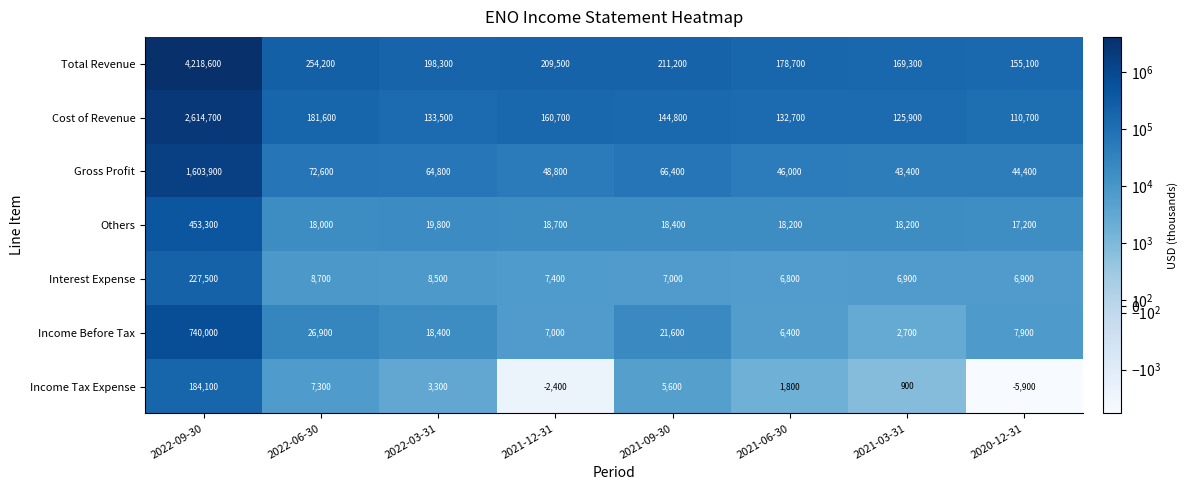

Which series changed the most between 2021-09-30 and 2020-12-31?

Total Revenue